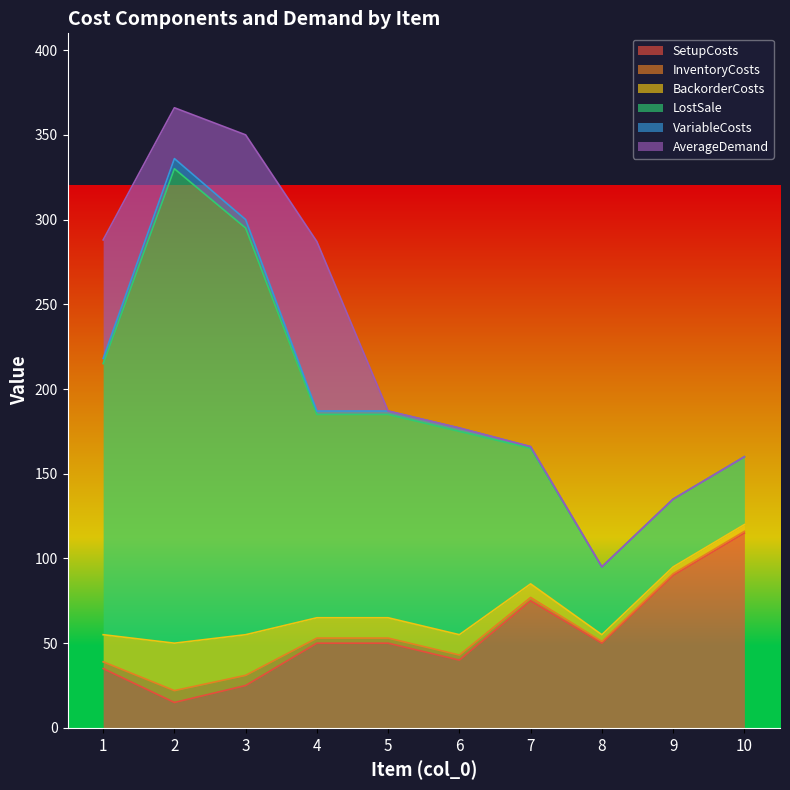

How many lines are shown in the chart?

6